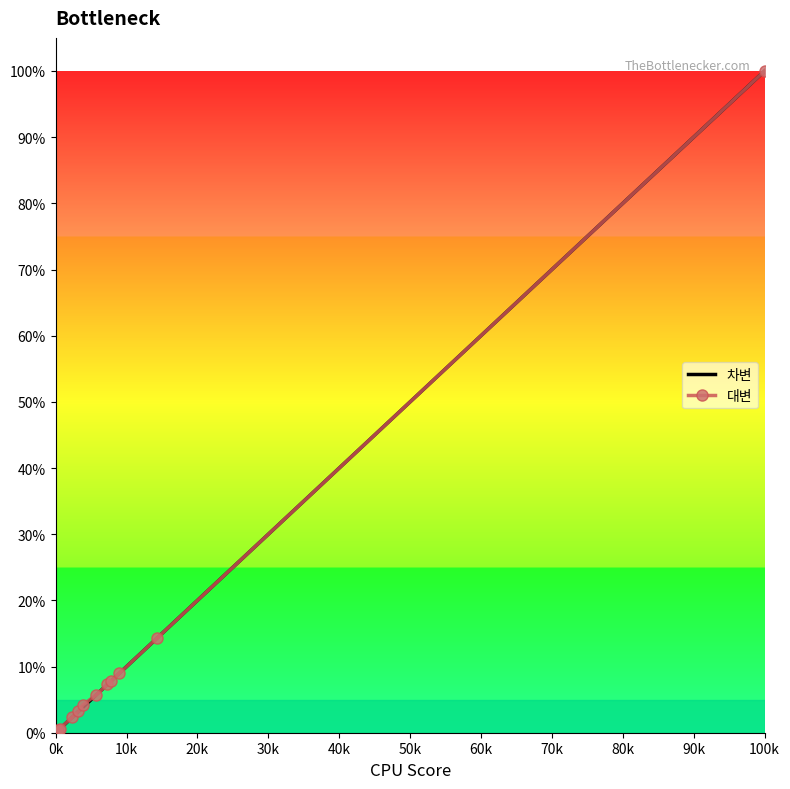

What is the sum of all 차변 values?

155.5